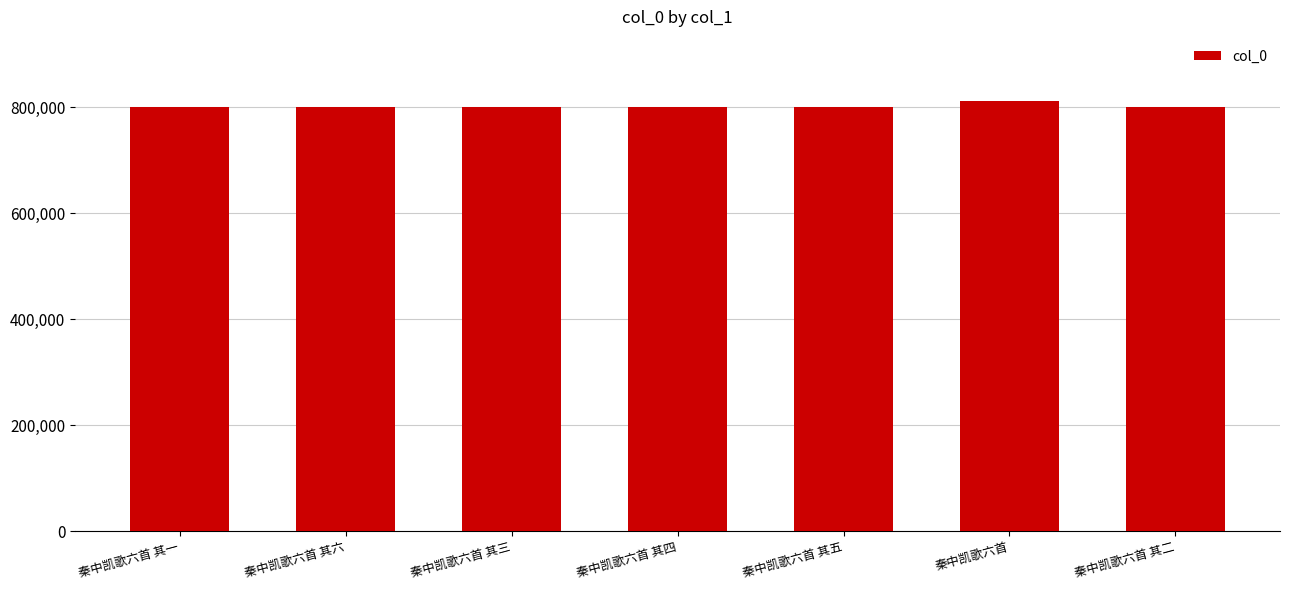

What is the sum of the values at 秦中凯歌六首 and 秦中凯歌六首 其三?

1610501